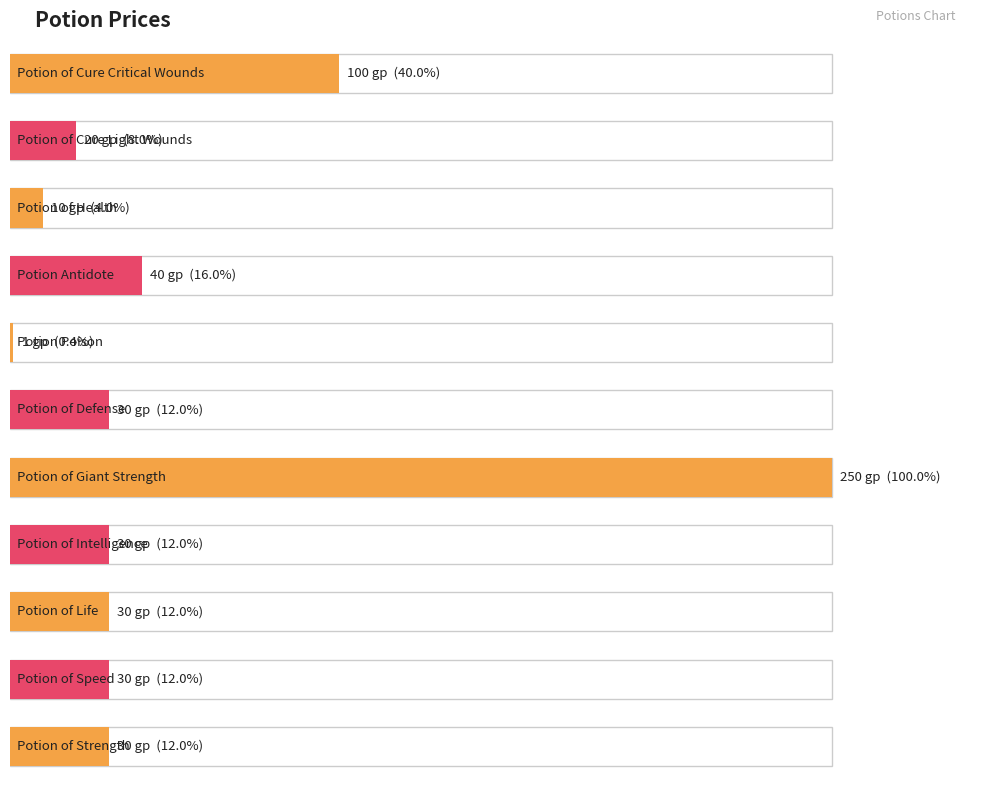

The chart shows a value of 10 at Potion of Health. True or false?

True